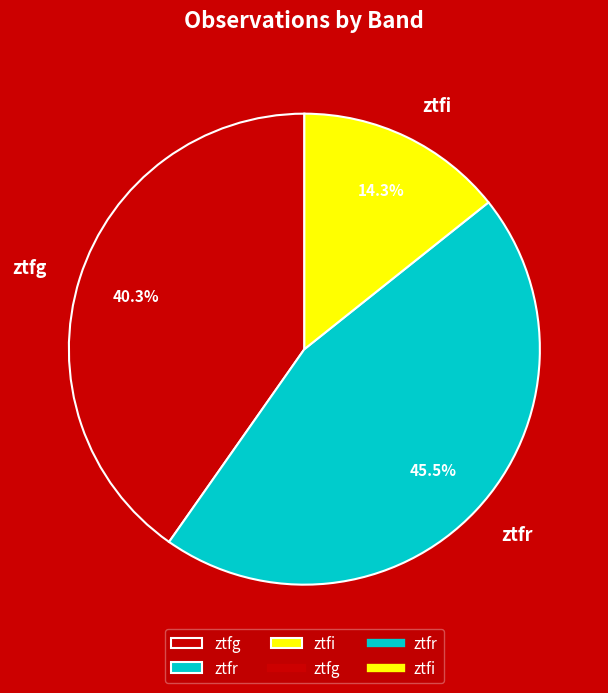

To the nearest percent, what is the difference between the largest and smallest slice percentages?

31%